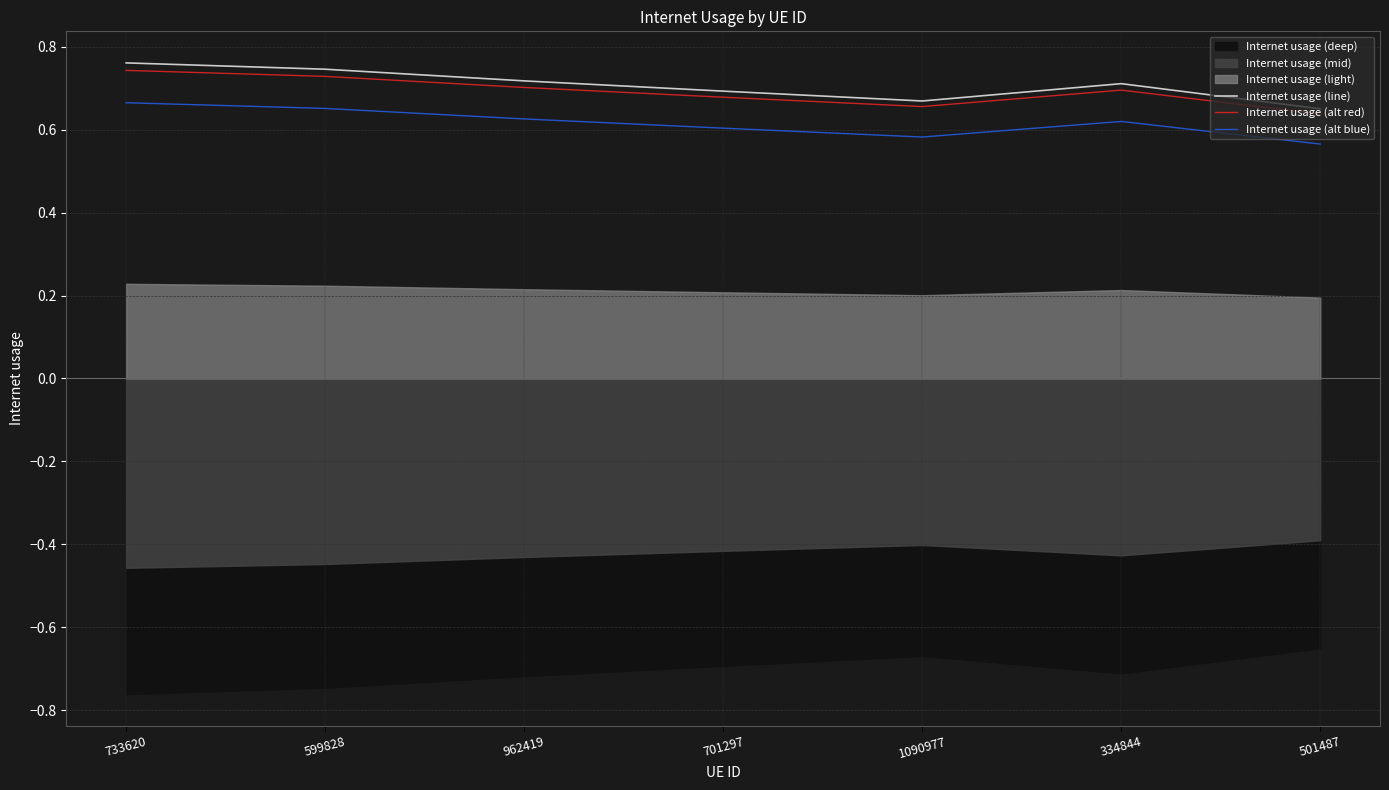

Is the value of Internet usage (line) at 962419 greater than the value of Internet usage (alt red) at 501487?

Yes